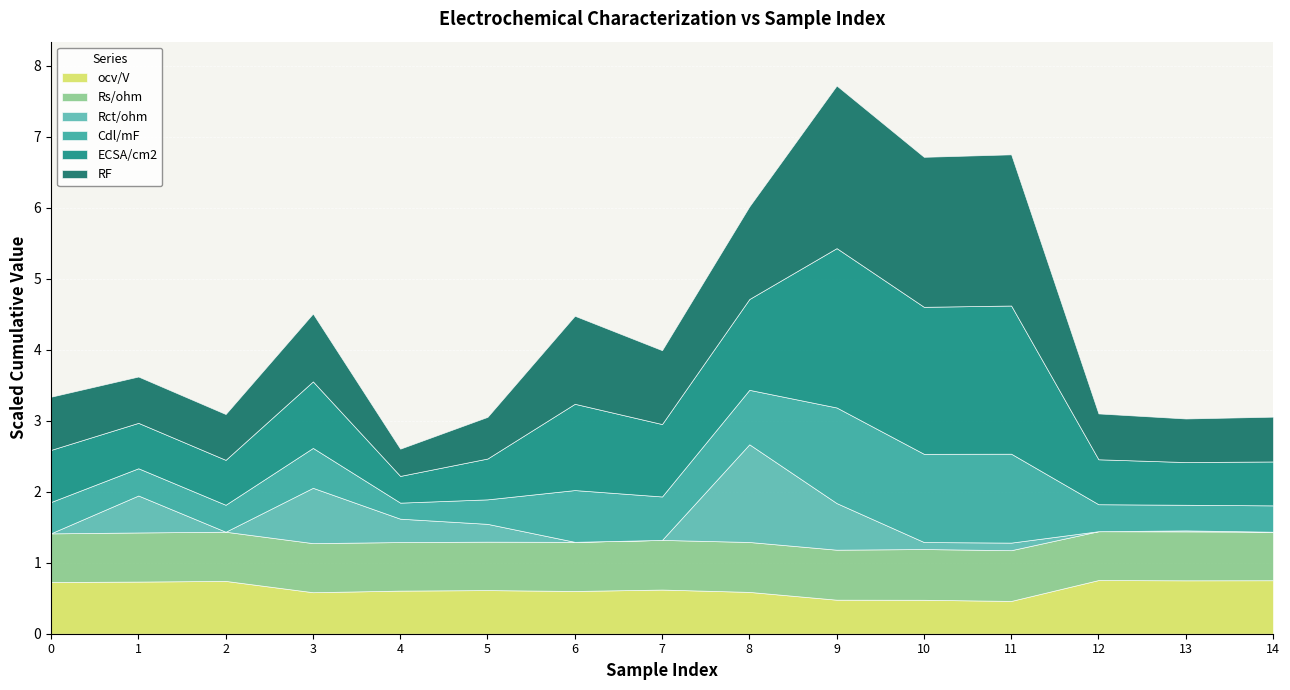

The ECSA/cm2 series shows 195.8 at 0. True or false?

False